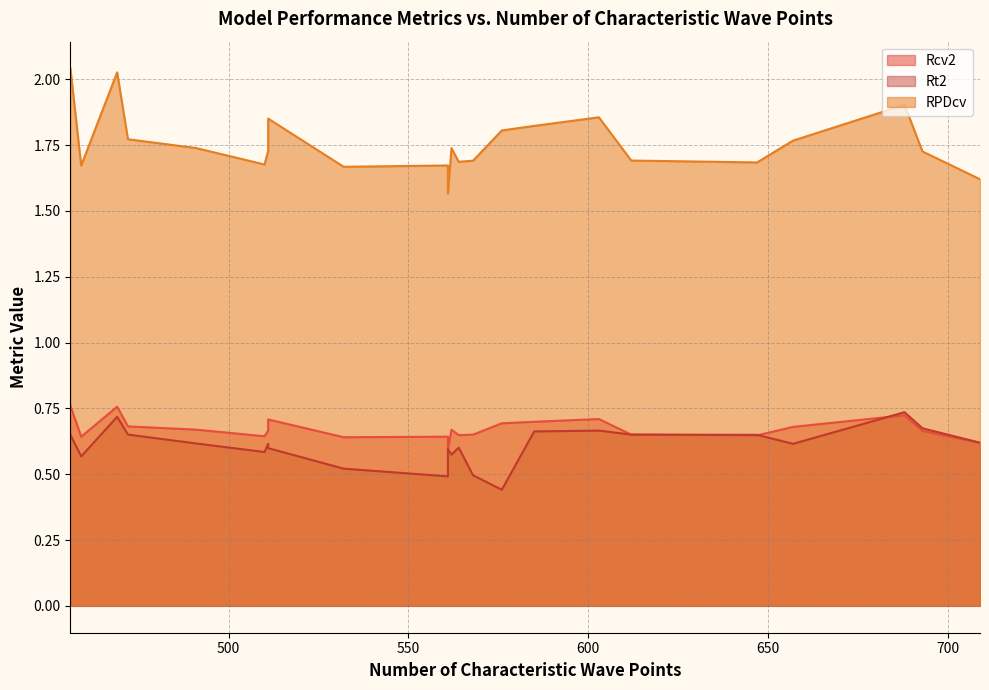

What is the greatest value displayed?

2.0